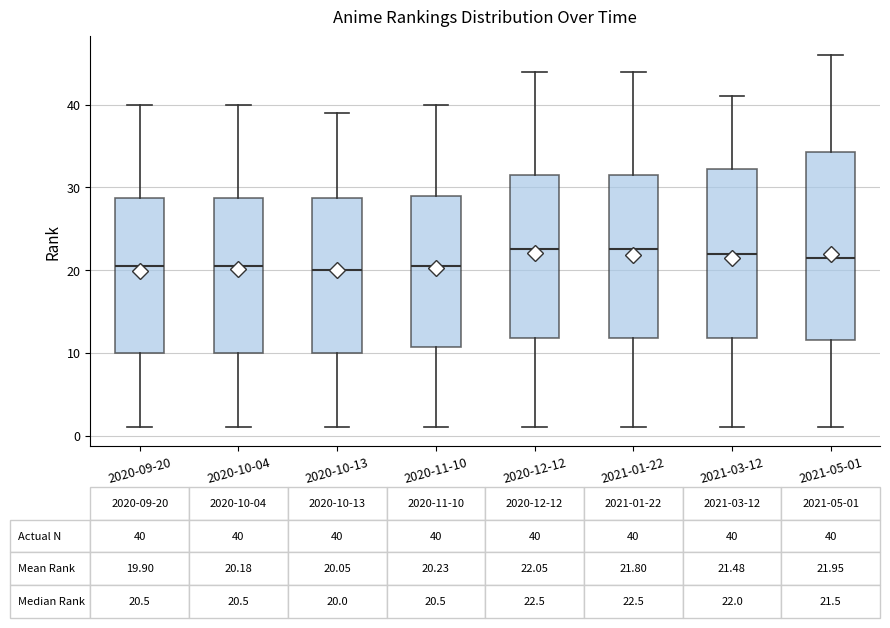

Which box is the tallest, from its lower edge to its upper edge?

2021-05-01